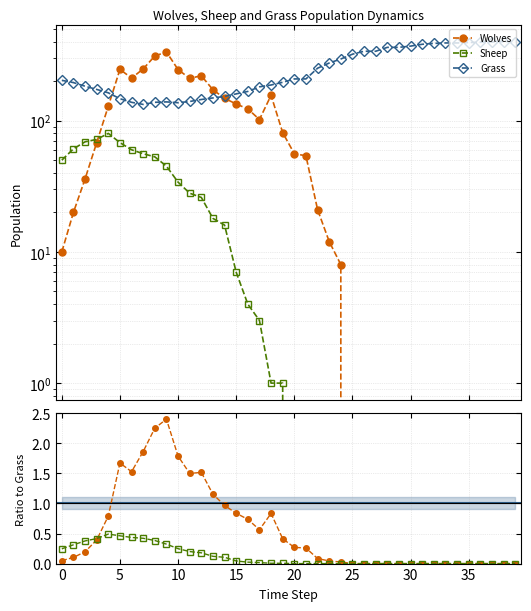

True or false: Sheep has more than 2 points higher than both neighbors.

False